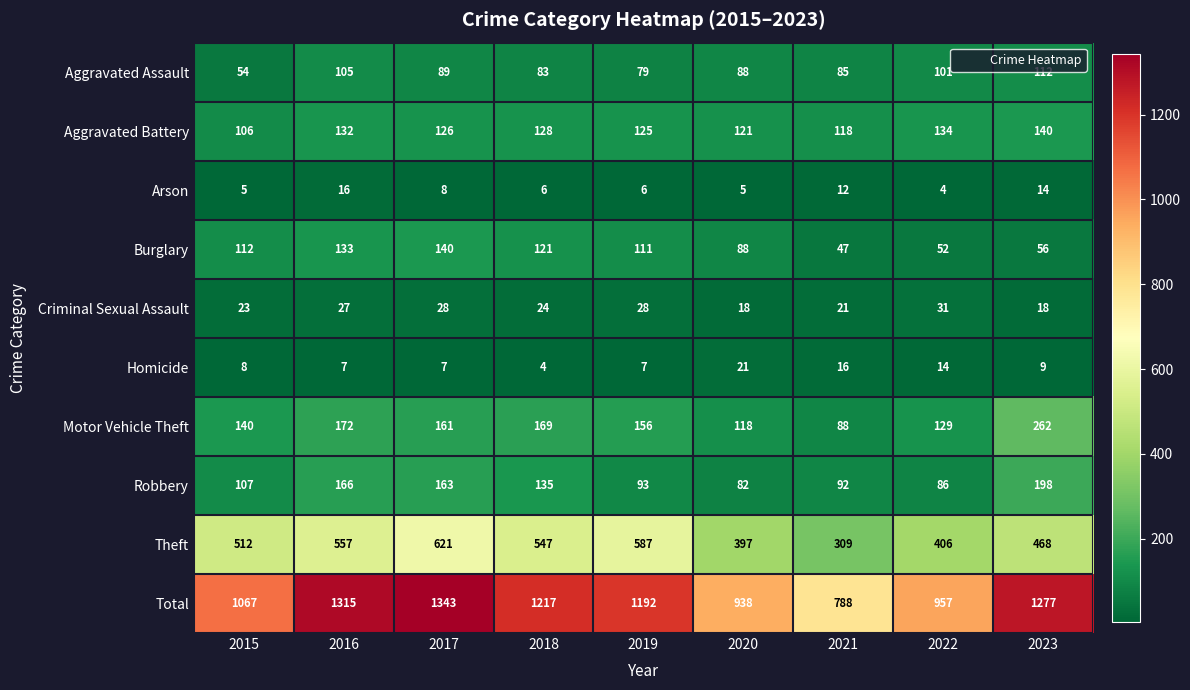

What is the highest value of the Theft series?

621